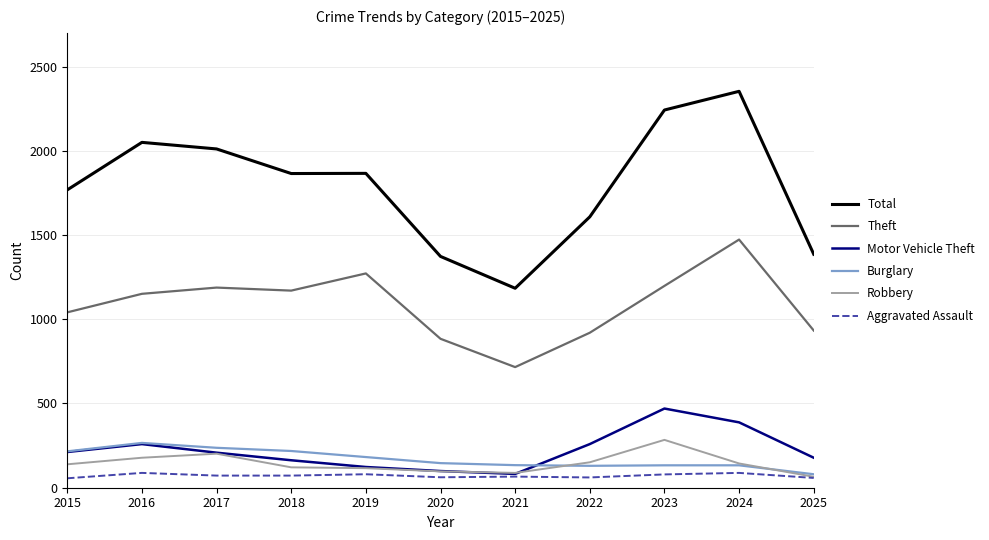

The value of Theft at 2023 is 1198. True or false?

True